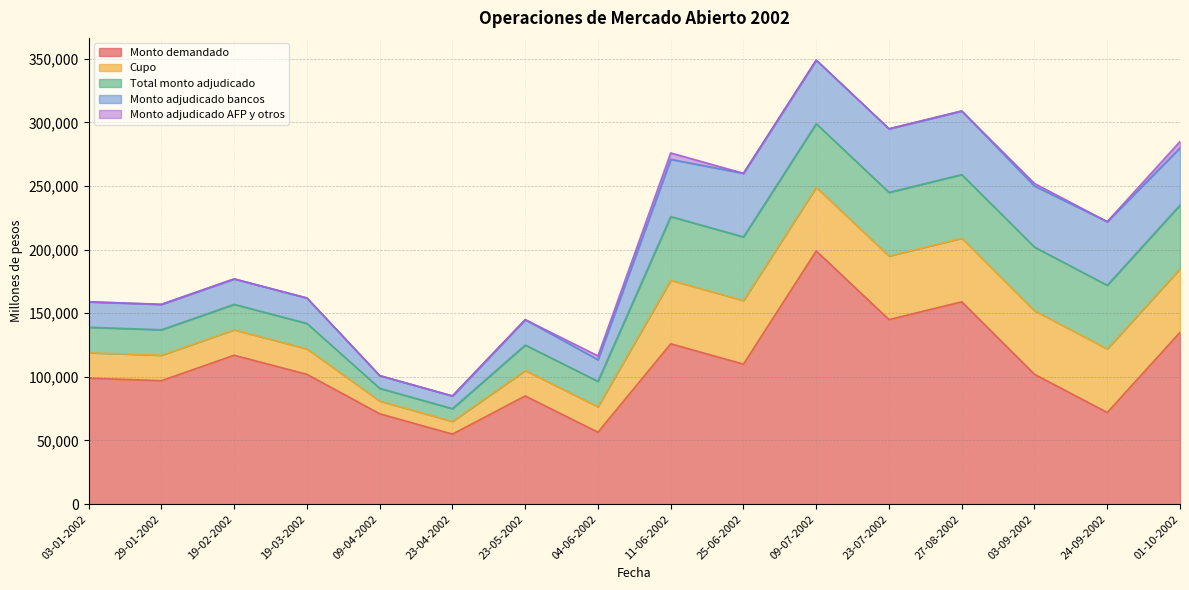

Which category has the lowest value across all series?

03-01-2002